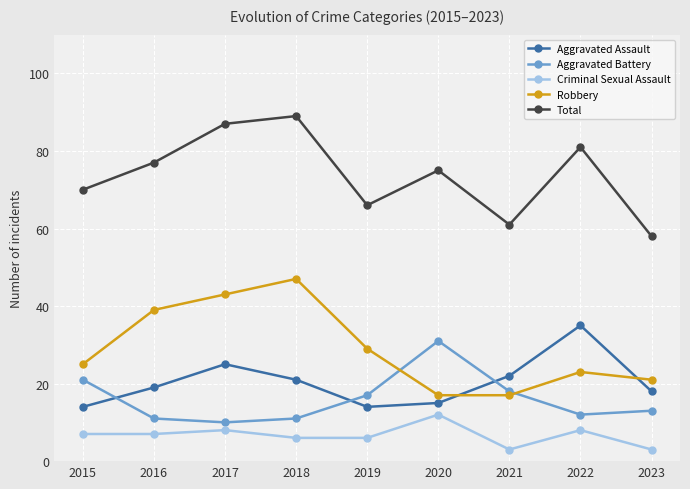

True or false: Aggravated Assault has a value of 18 at 2023.

True